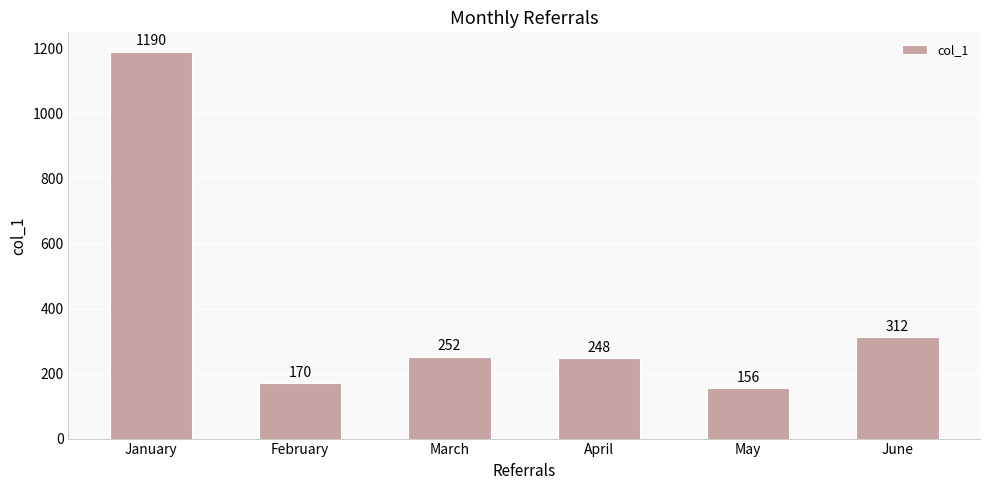

How many distinct data groups are displayed?

1